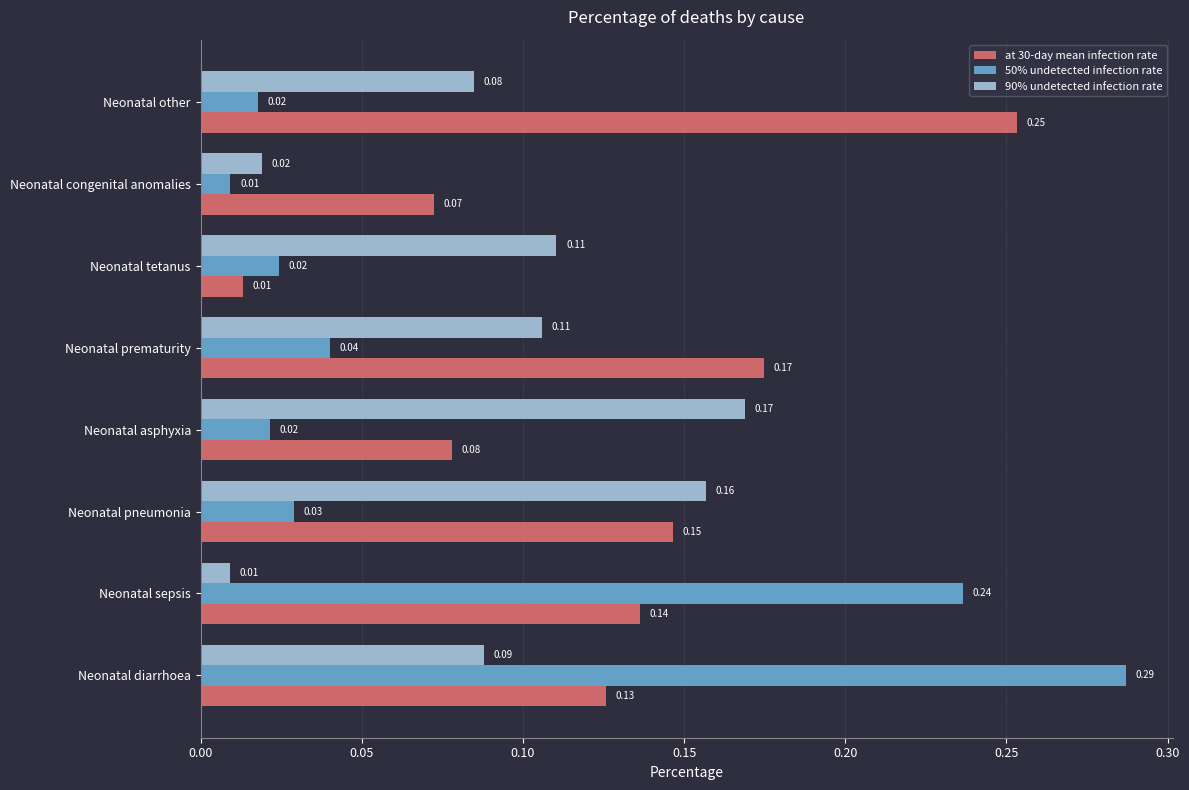

Which series has the largest total across all categories?

at 30-day mean infection rate